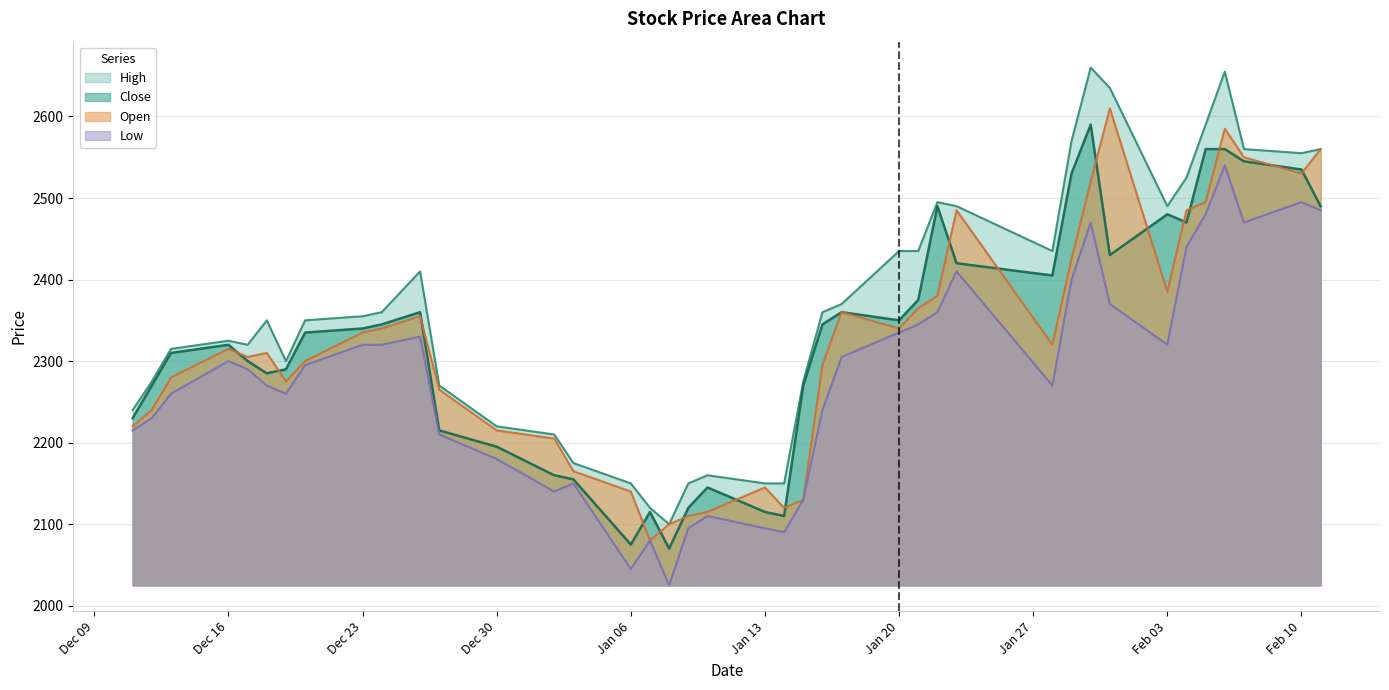

List the series in order of their peak value, highest first.

High, Open, Close, Low